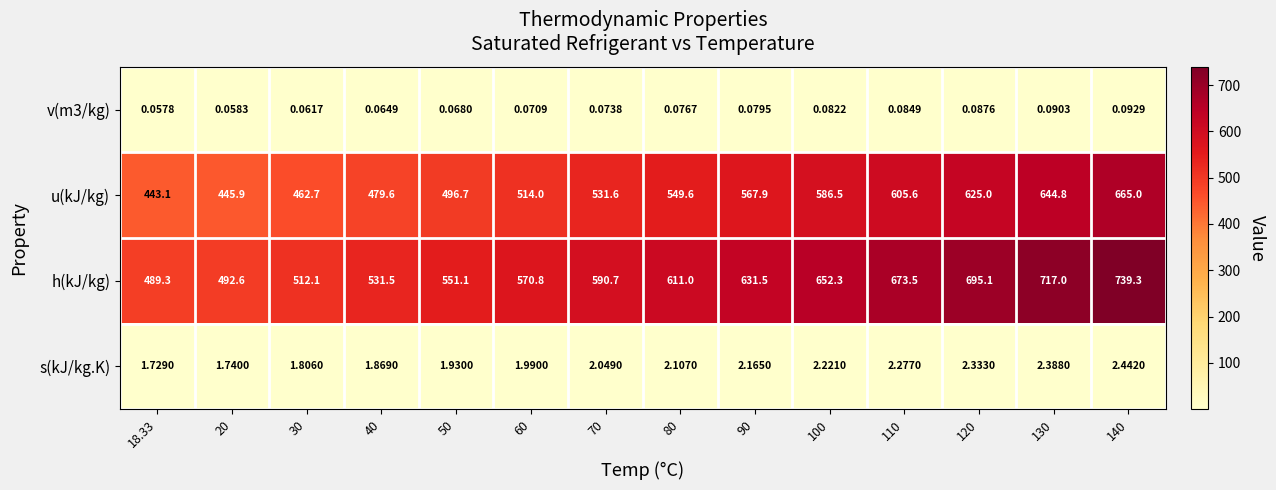

Between 60 and 130, which series saw the biggest shift?

h(kJ/kg)